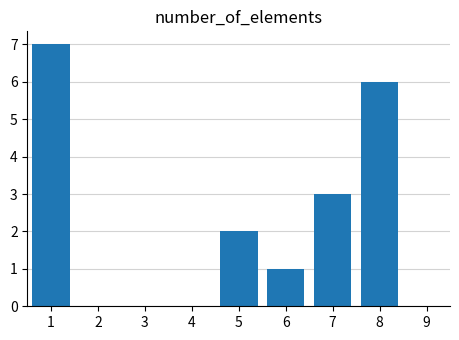

Reading left to right, transcribe all the data shown in this chart.

1=7	2=0	3=0	4=0	5=2	6=1	7=3	8=6